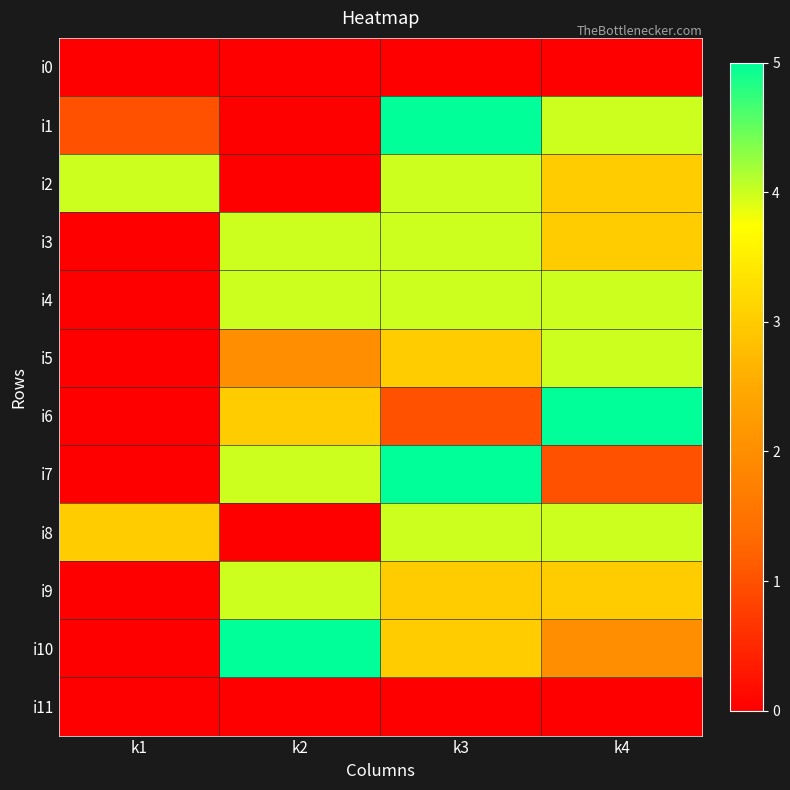

At k1, list the series in order from largest to smallest.

i2, i8, i1, i0, i3, i4, i5, i6, i7, i9, i10, i11